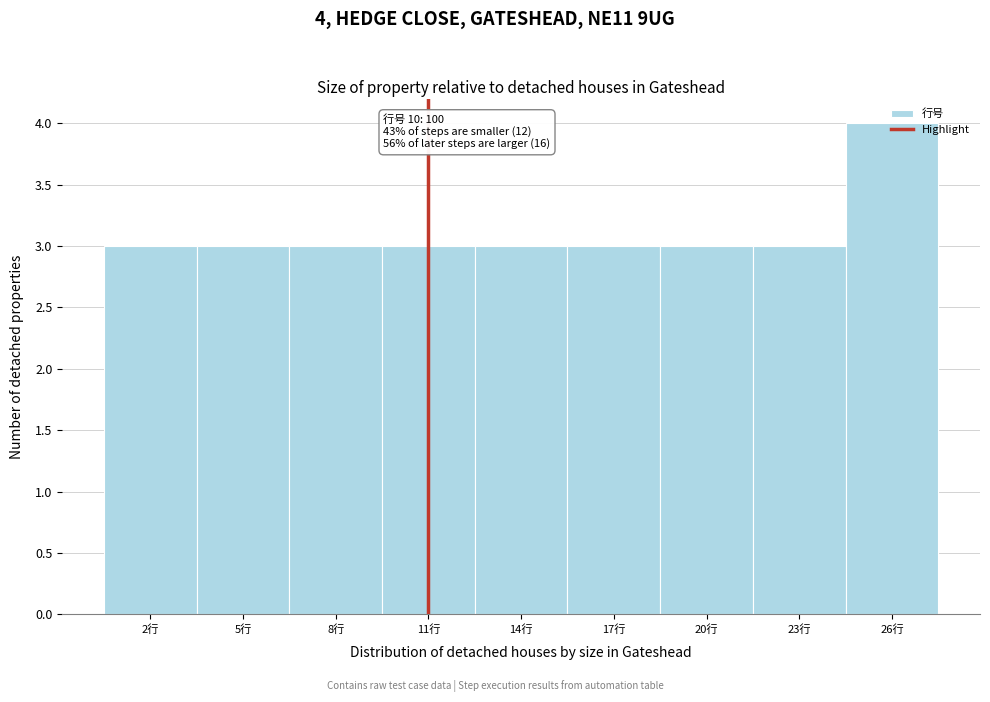

What value does the data have at 8行?

3